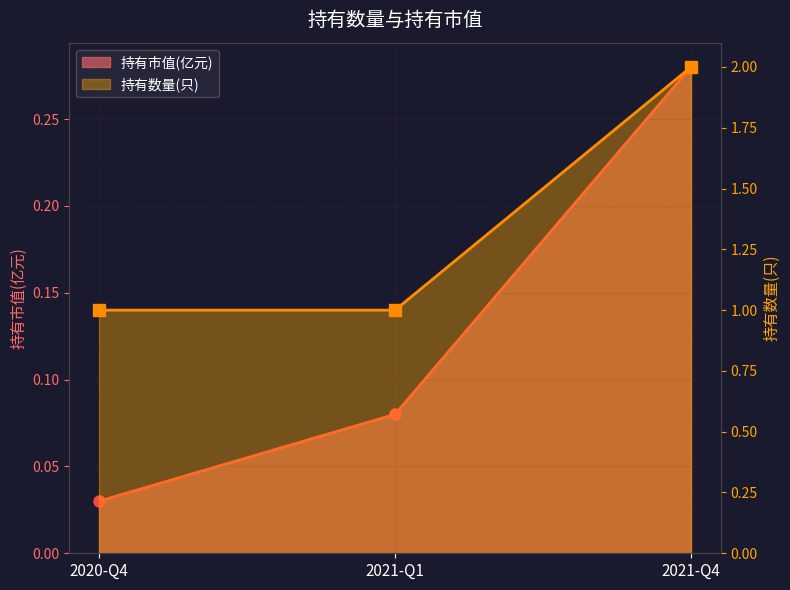

What value does the 持有数量(只) series have at 2021-Q1?

1.0